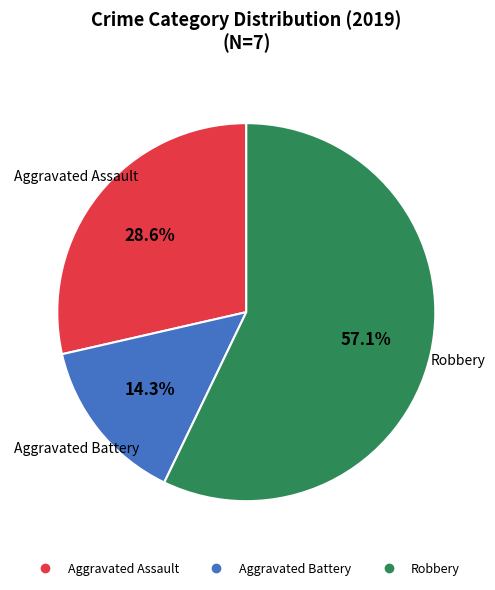

What is the ratio of the value at Aggravated Assault to the value at Aggravated Battery?

2.0